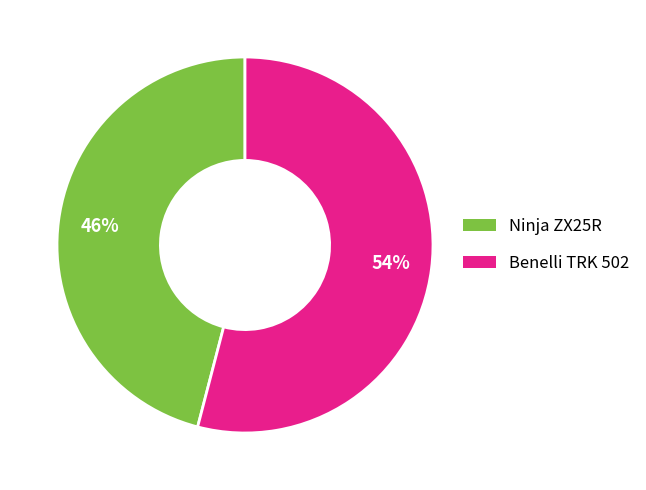

To the nearest percent, what is the average slice percentage?

50%